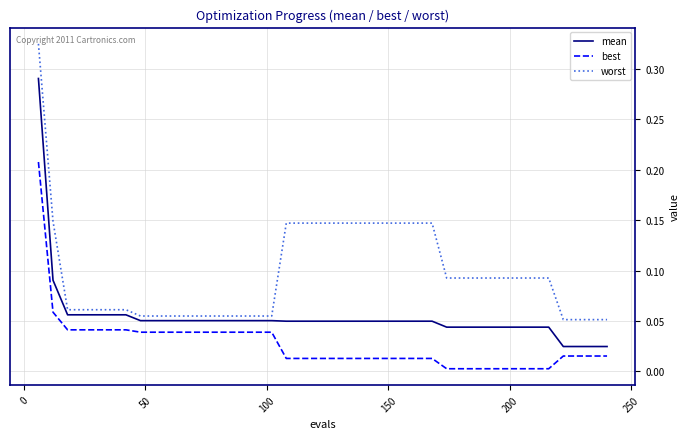

True or false: mean and best cross at least once.

False